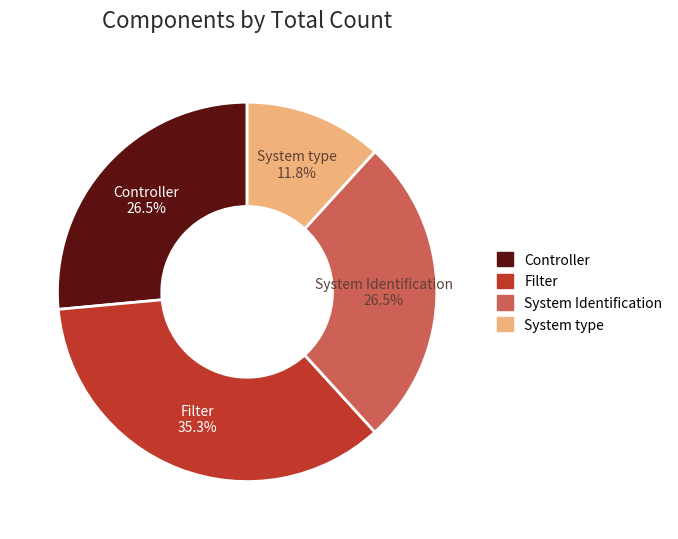

How much of the chart is everything except System type?

88.2%